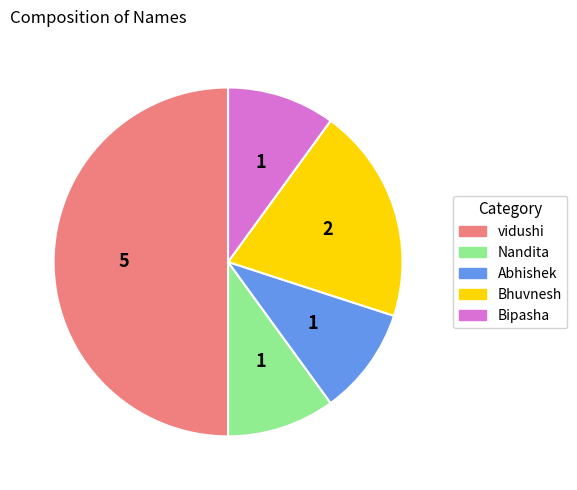

How many slices are in this pie chart?

5